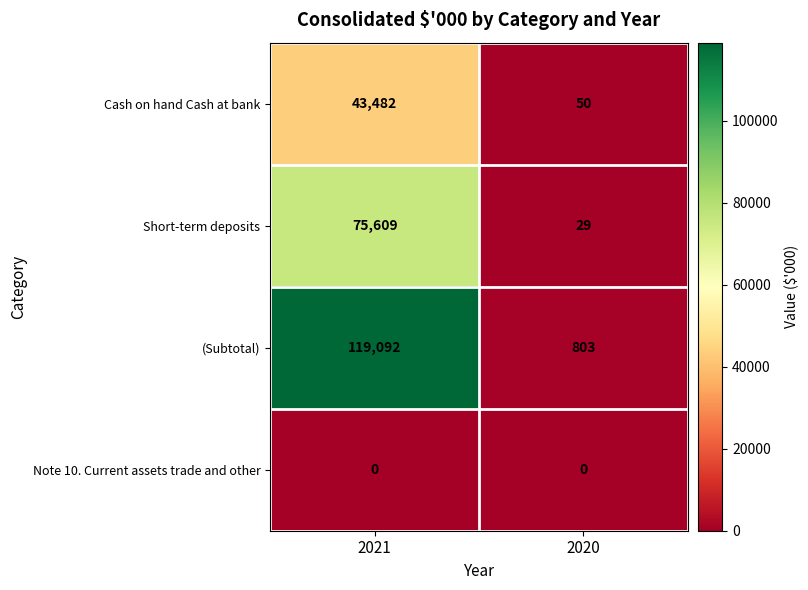

At which label is (Subtotal) closest to 59947?

2020